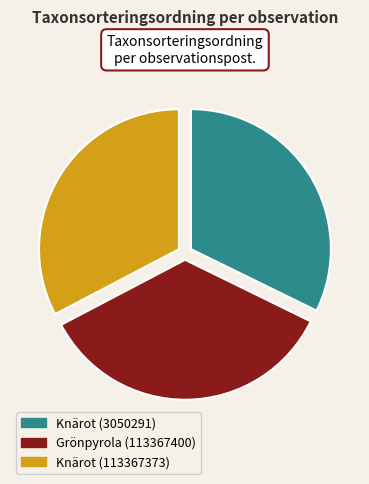

Does any single category account for the majority?

No